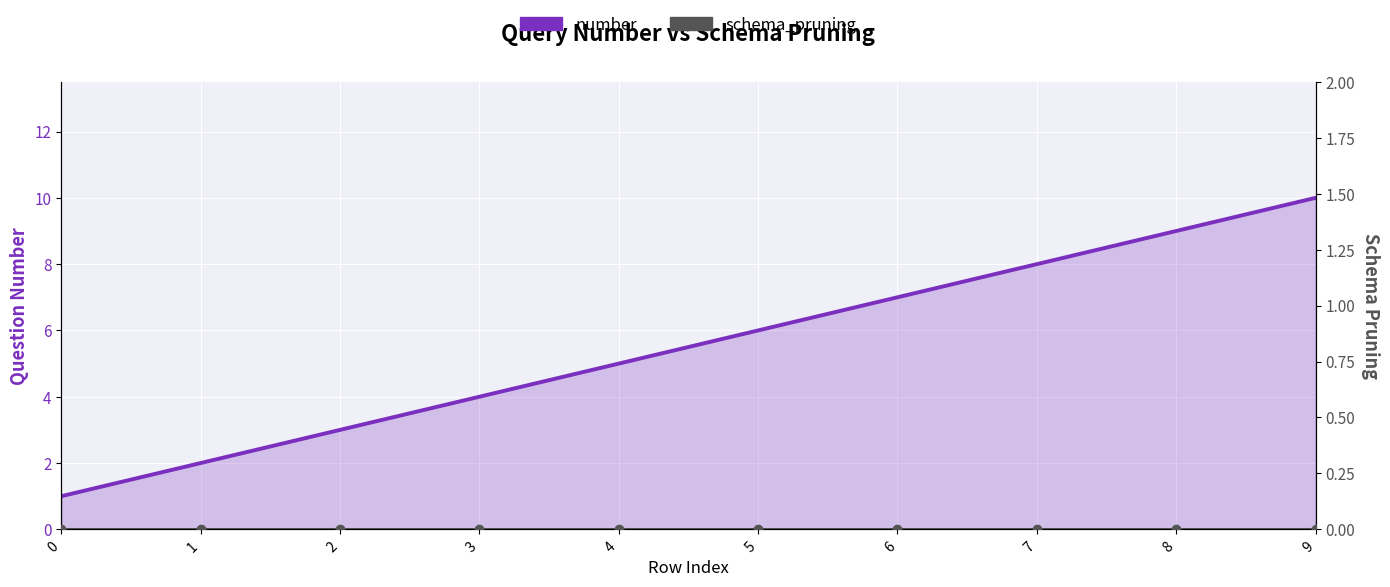

Which series has the largest total across all categories?

number